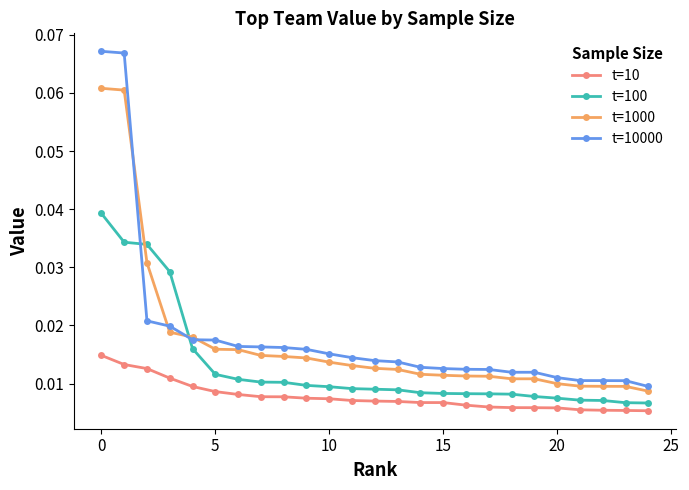

List the series in order of their peak value, highest first.

t=10000, t=1000, t=100, t=10